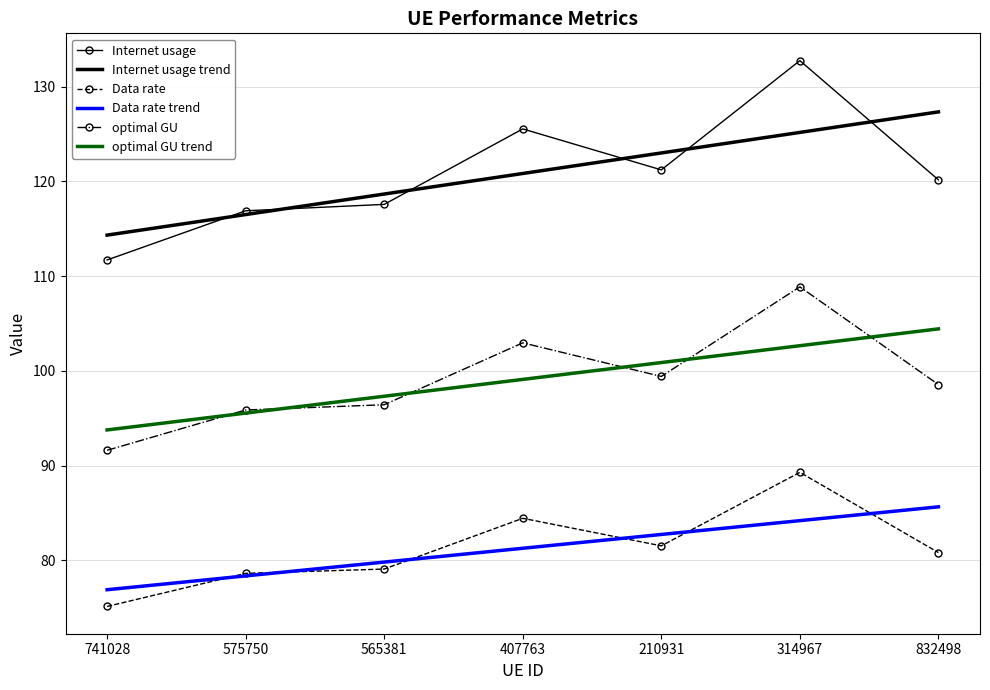

True or false: Data rate trend and Data rate intersect in this chart.

True